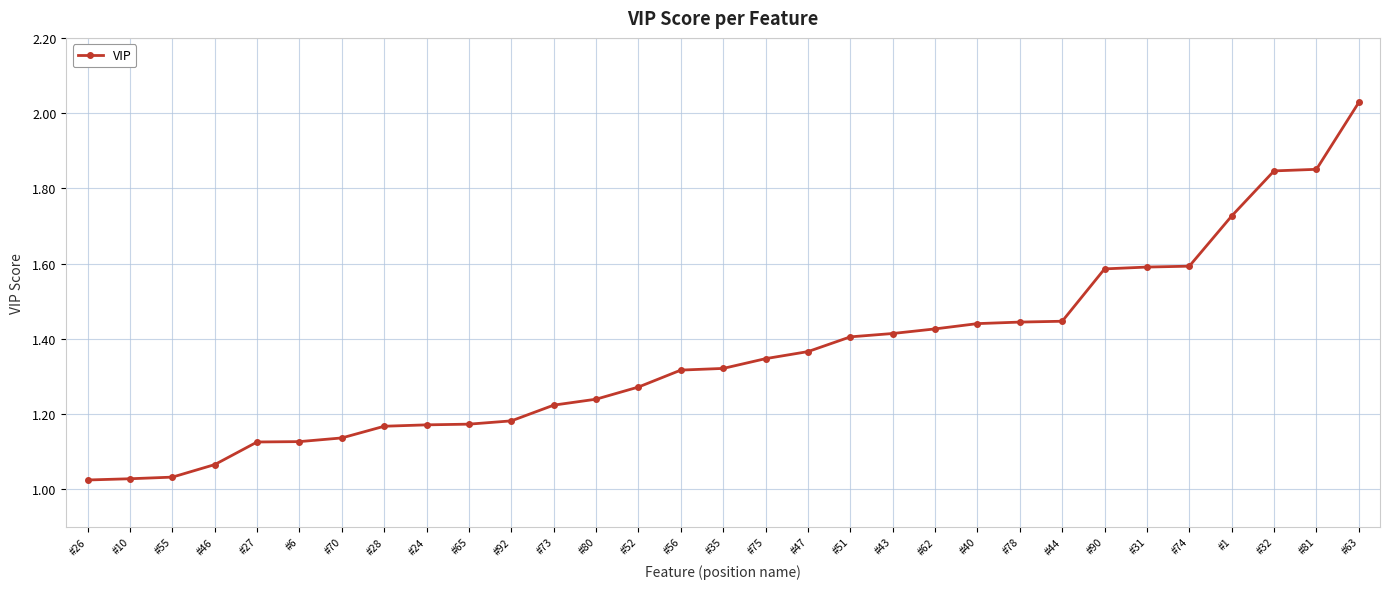

Does the chart have visible grid lines?

Yes